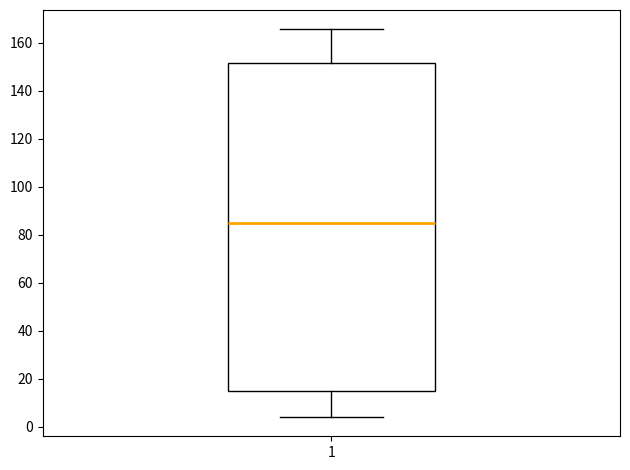

Read this box plot against the y-axis: the position of the median line, the range covered by the box, and the ends of both whiskers. The values are not printed on the chart, so give them approximately, as read against the axis.

median 86, box 16 to 152, whiskers 4 to 166